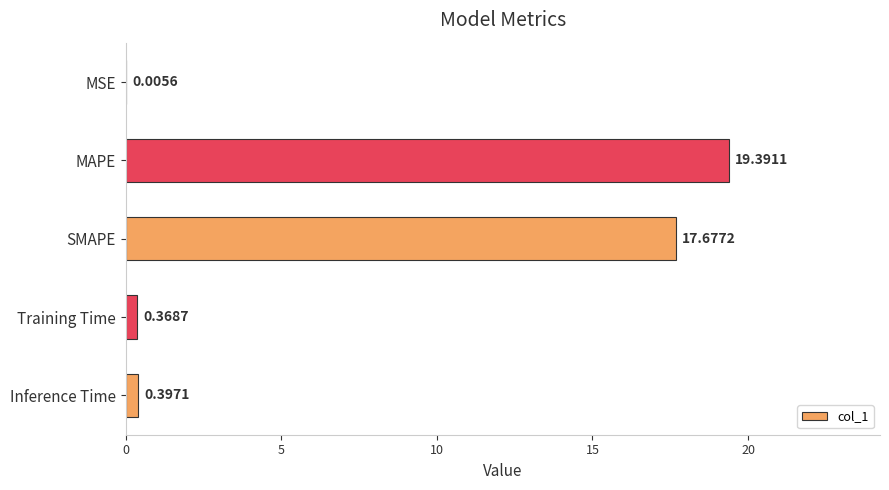

Which label corresponds to the largest value in the chart?

MAPE